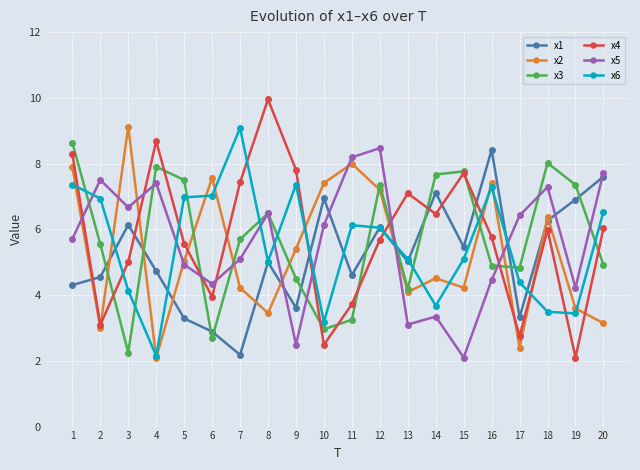

What is the value of the x4 point at the 3rd from the left?

5.0